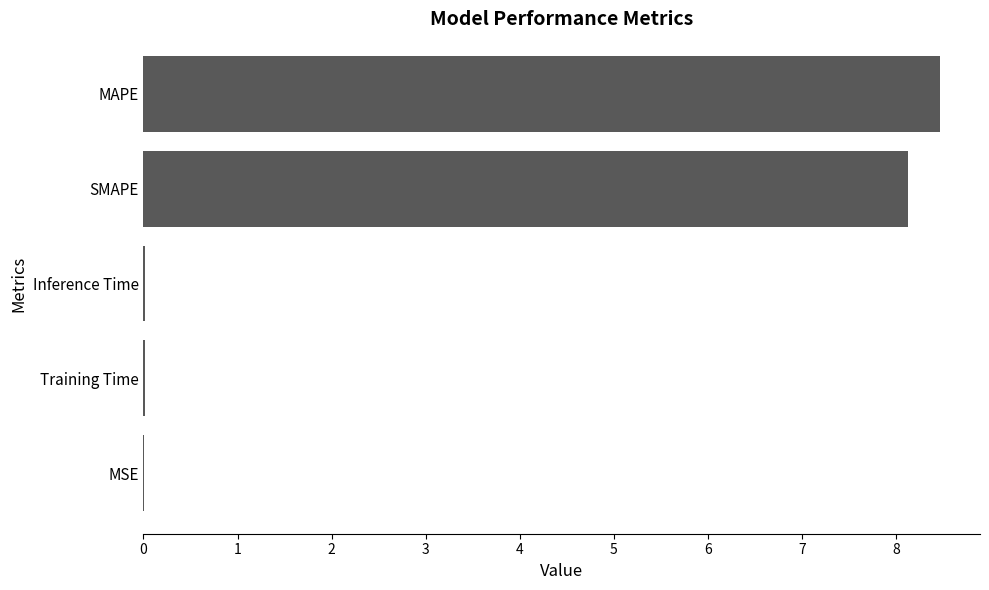

Between MAPE and Training Time, which is larger?

MAPE